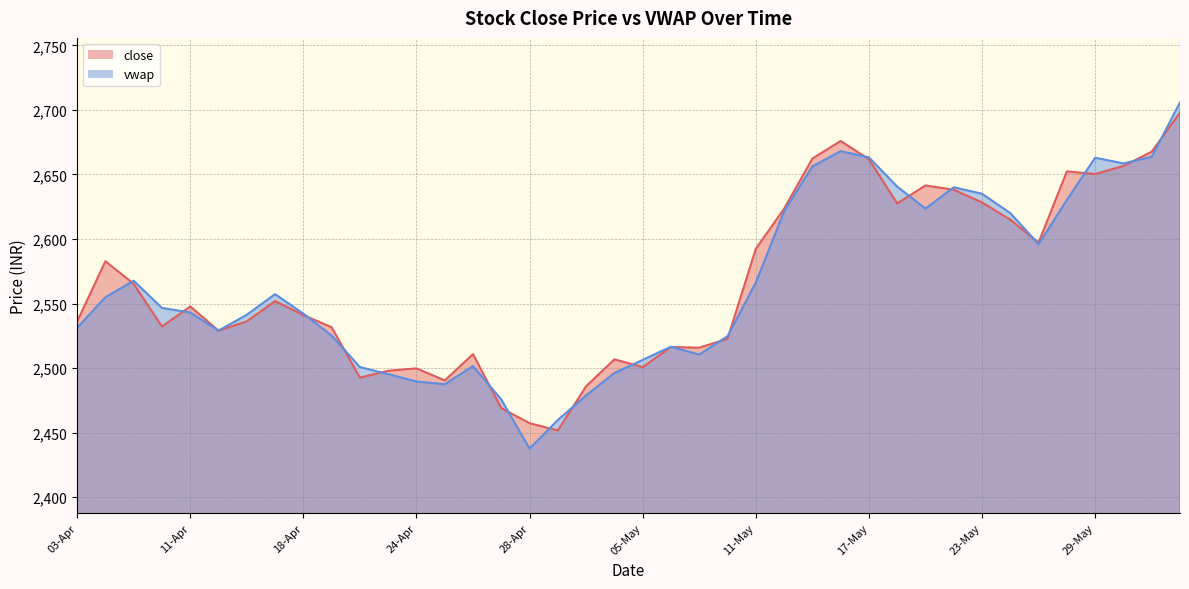

How many lines are shown in the chart?

2